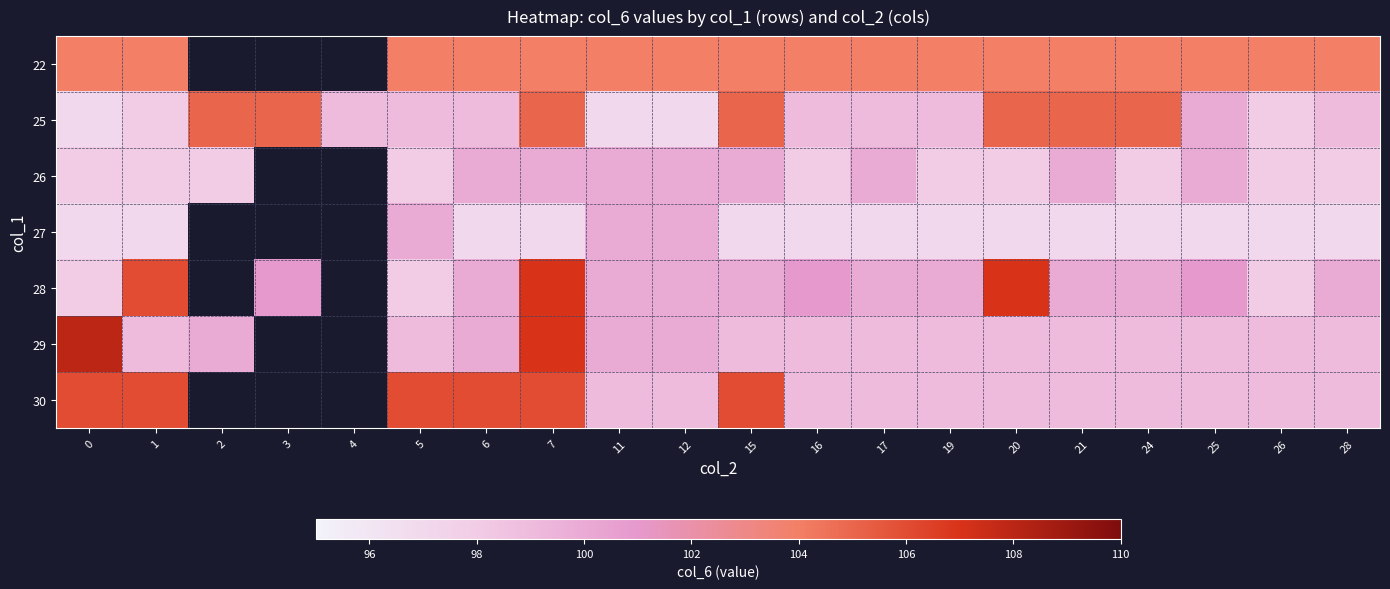

What is the difference between the second highest and minimum values in the row_4 series?

9.0